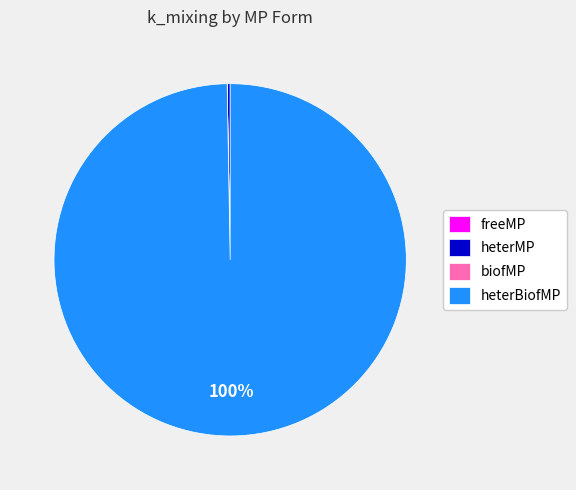

True or false: heterBiofMP accounts for 89% of the total.

False